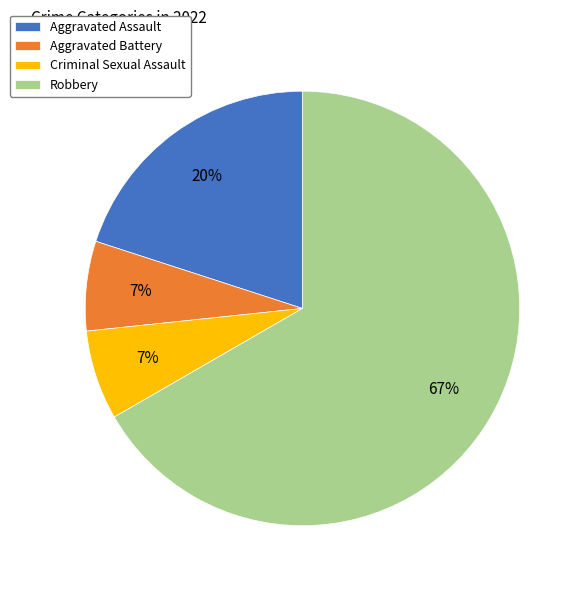

To the nearest percent, what percentage of the pie is Criminal Sexual Assault?

7%